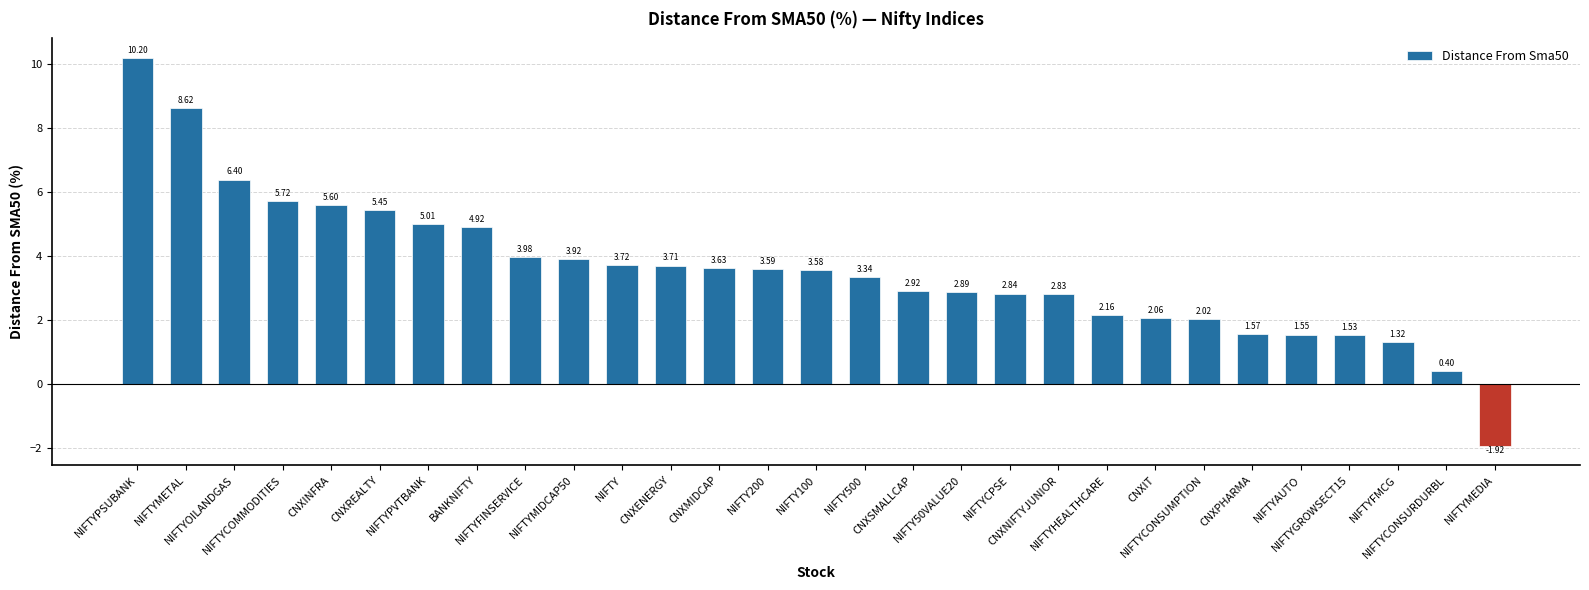

Where is the data nearest to the value 4?

NIFTYFINSERVICE